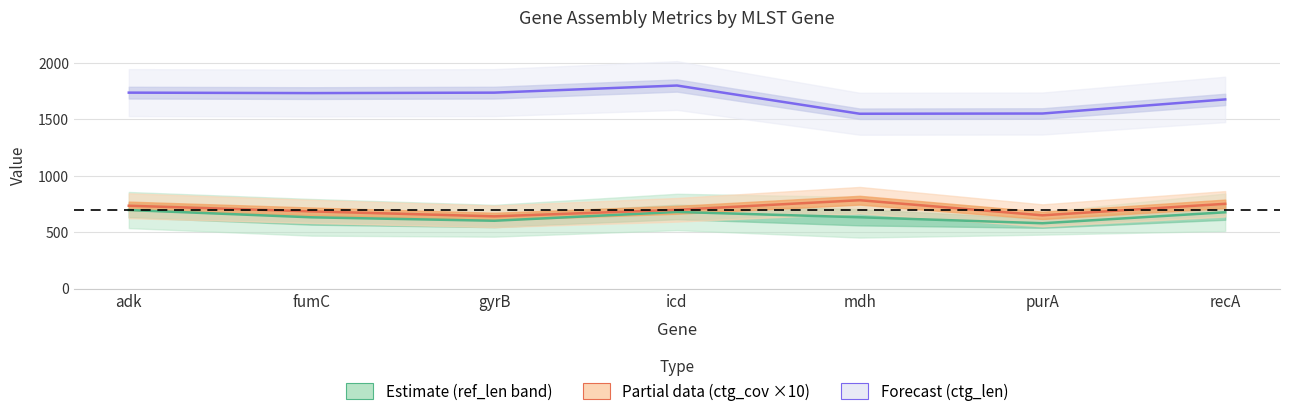

What position from the right is fumC?

6